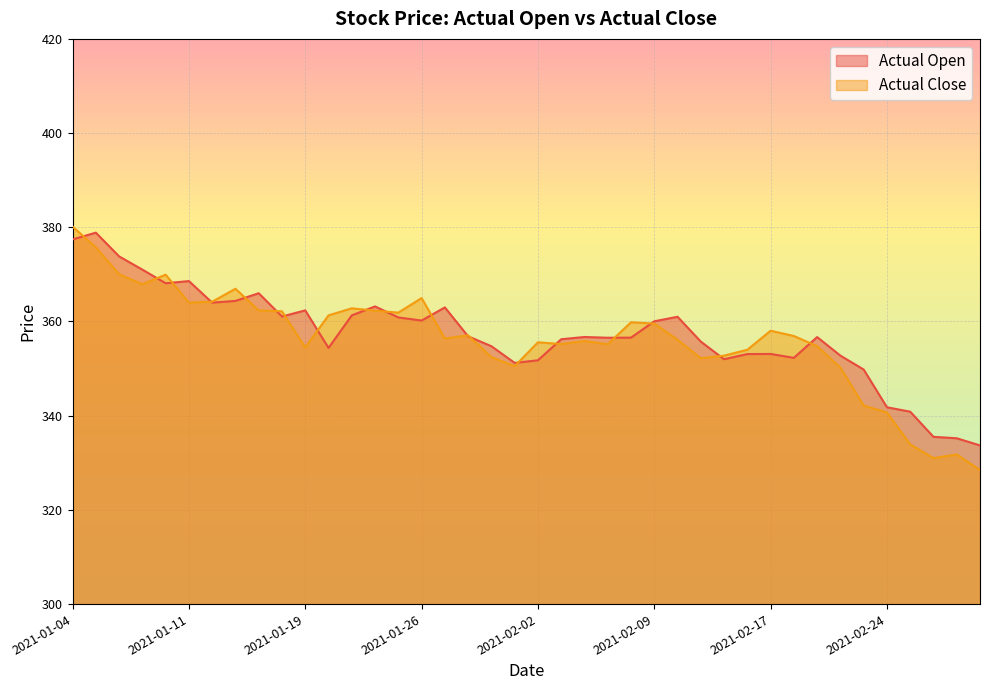

How many lines are shown in the chart?

2